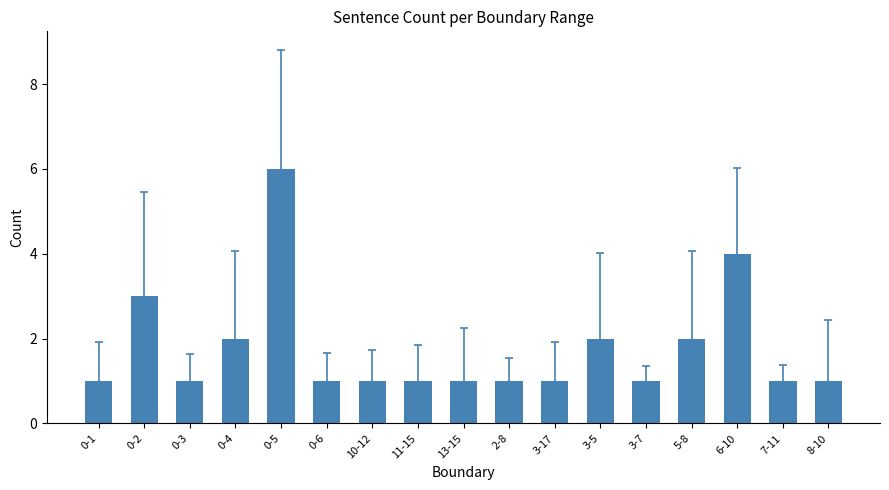

Count the number of categories in the chart.

17